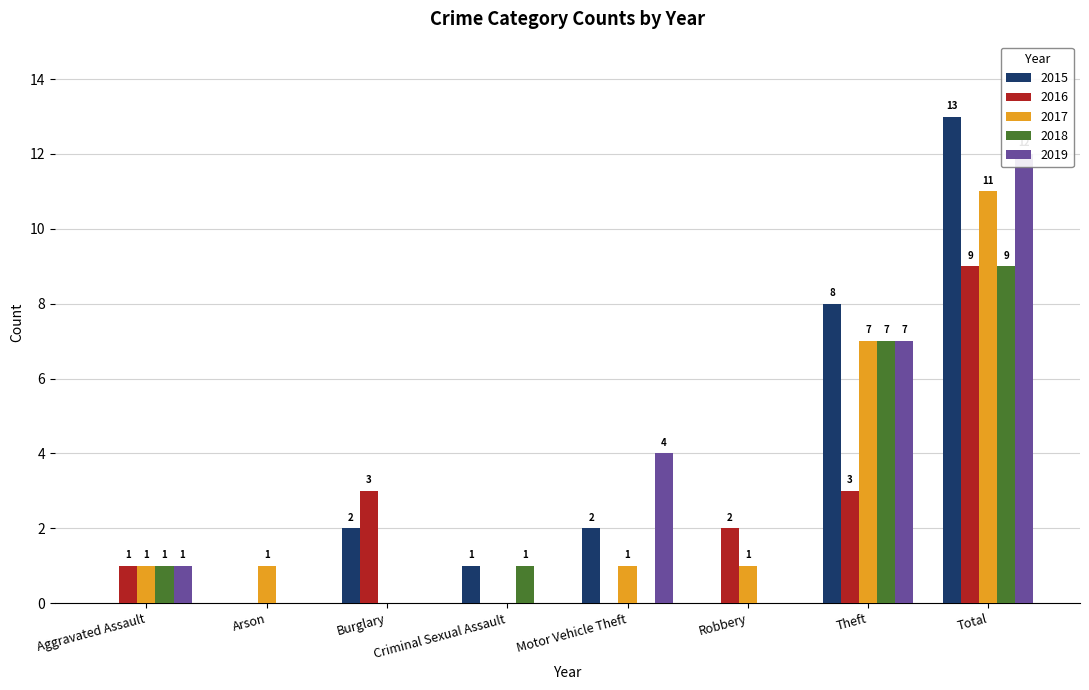

At which category is the sum across all series the highest?

Total